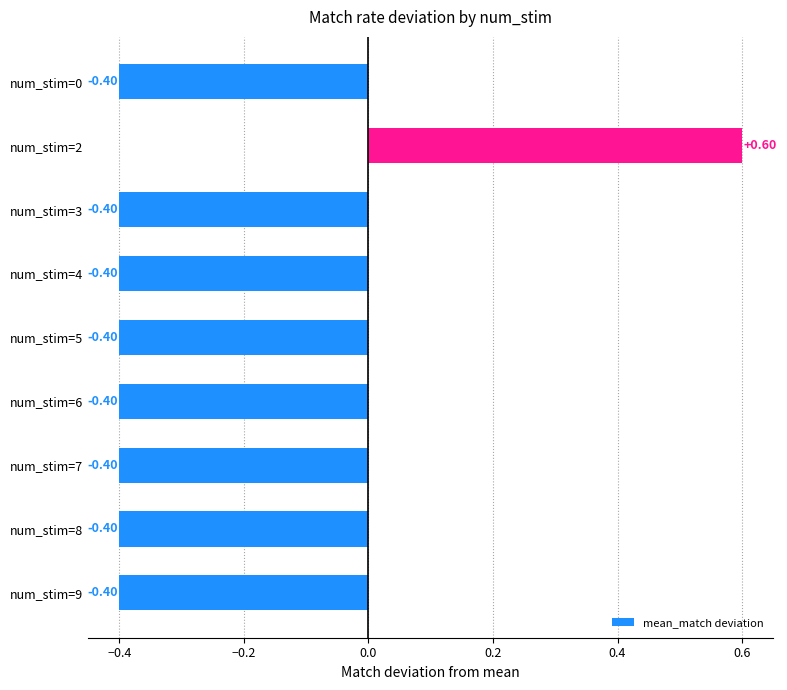

Does the chart contain stacked bars?

No